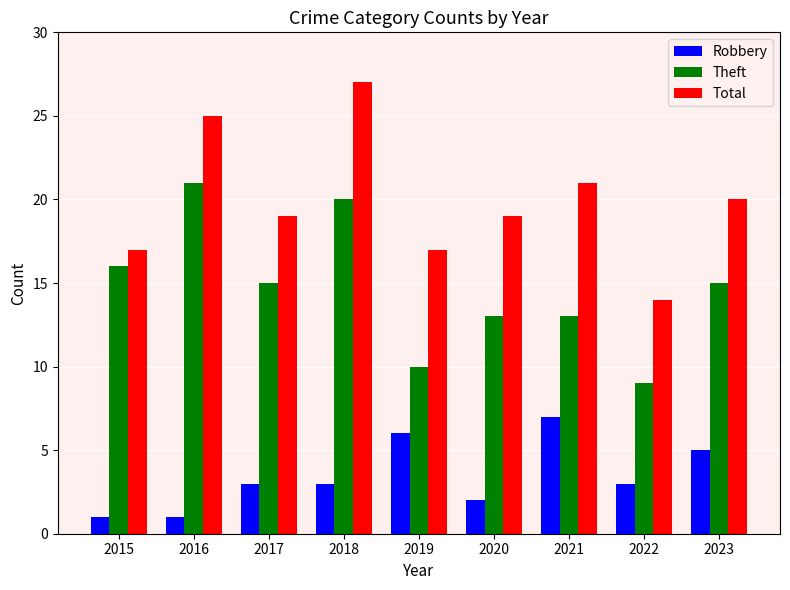

What is the value of the Robbery bar at the 4th from the left?

3